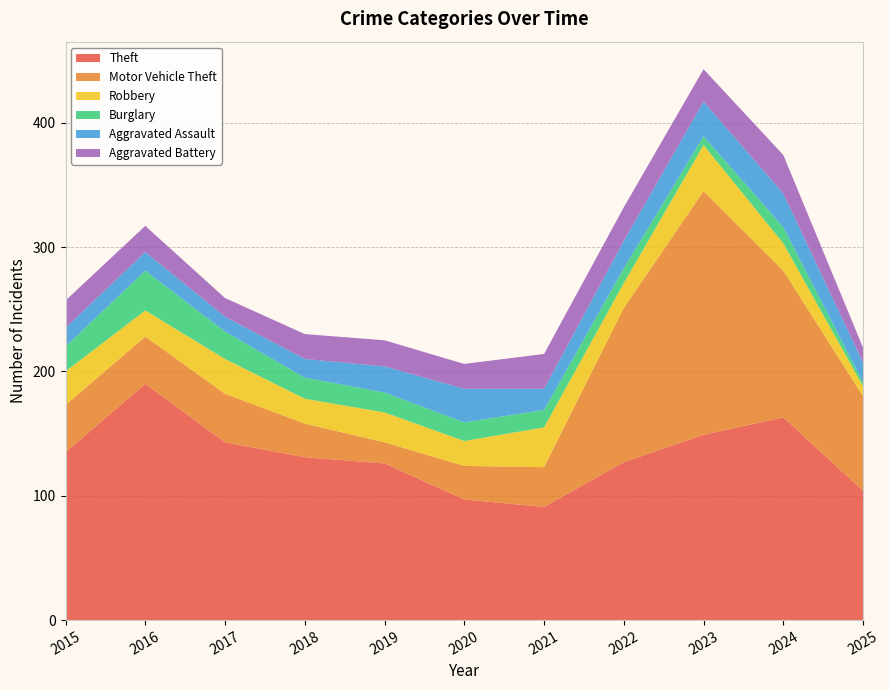

Reading left to right, list all the values displayed in this chart.

Theft: 135	190	143	131	126	97	91	127	149	163	104
Motor Vehicle Theft: 38	38	39	27	17	27	32	124	196	118	76
Robbery: 27	21	28	20	24	20	32	20	37	22	8
Burglary: 20	32	22	17	16	15	14	12	7	13	3
Aggravated Assault: 15	15	12	15	21	27	17	22	28	27	16
Aggravated Battery: 22	21	15	20	21	20	28	27	26	31	12